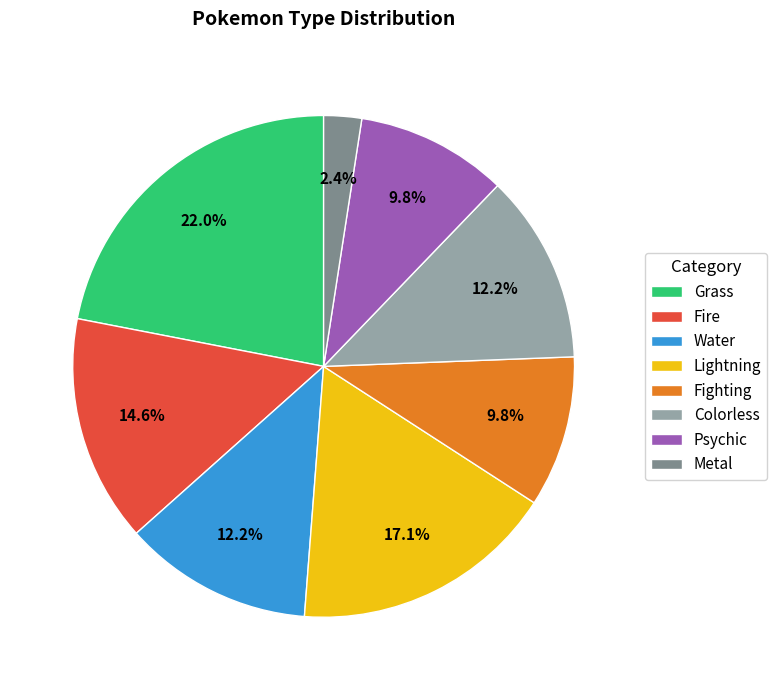

To the nearest percent, what portion does Fire represent?

15%